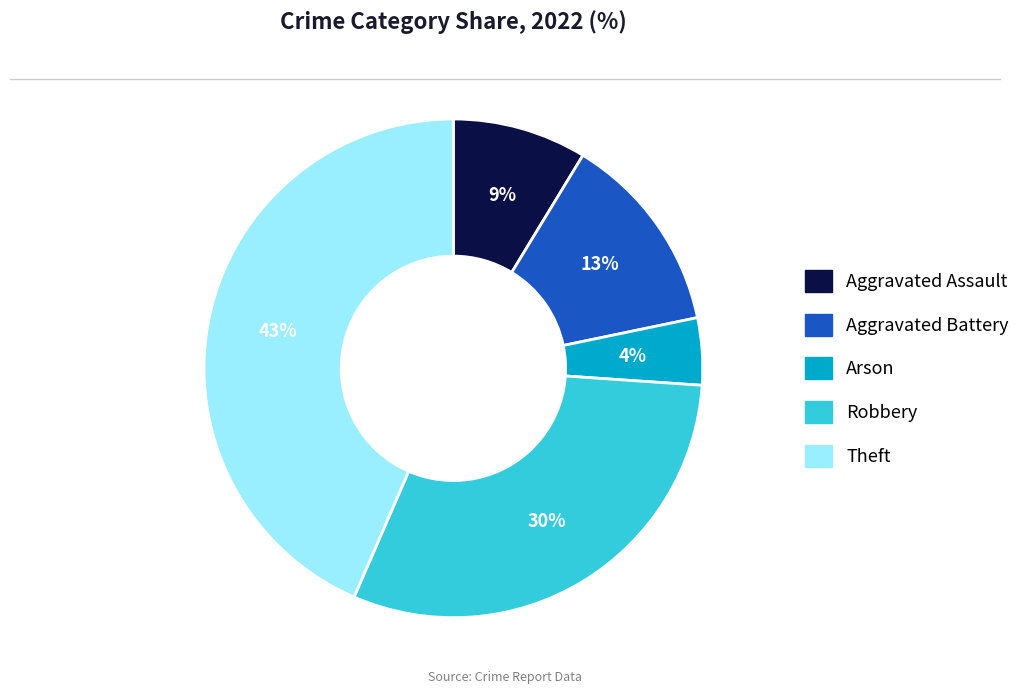

How many segments does this pie chart have?

5